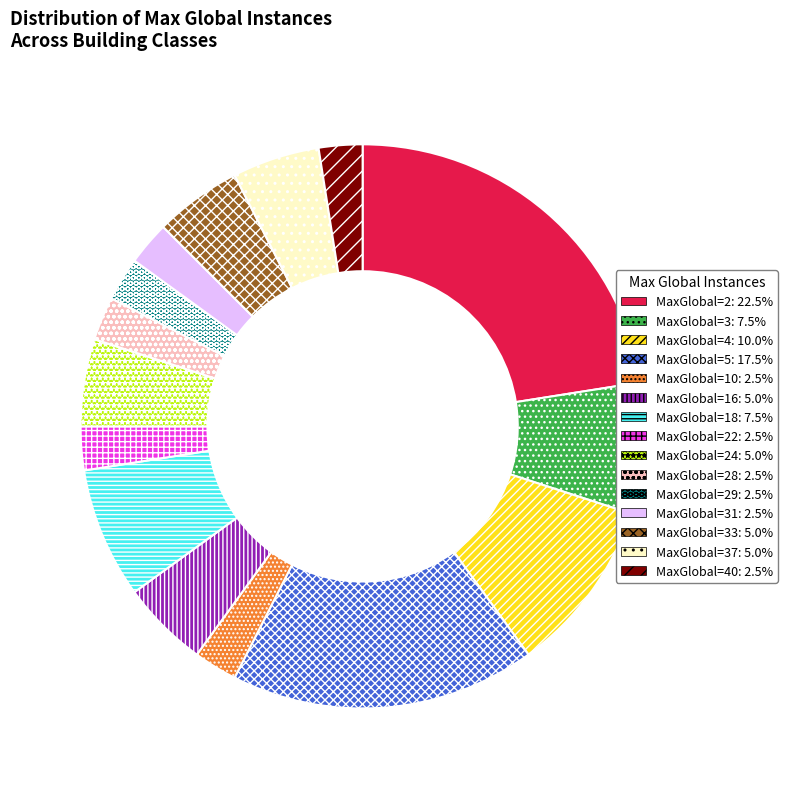

Does any single category account for the majority?

No